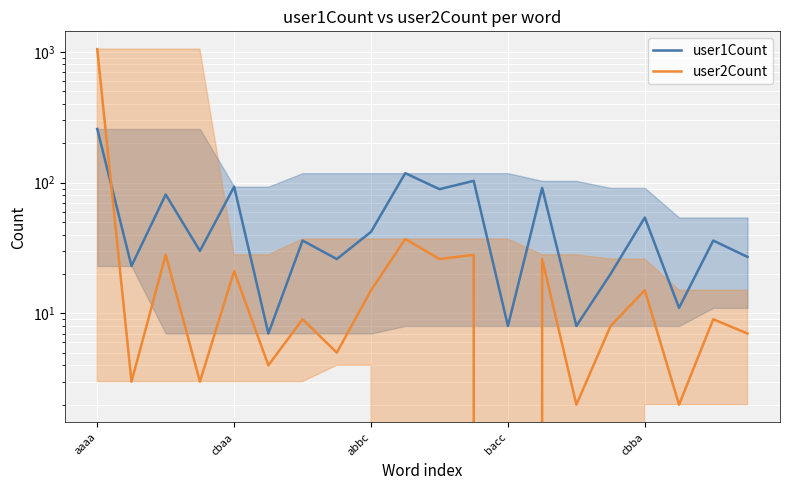

What is the spread (max minus min) of values at 18?

27